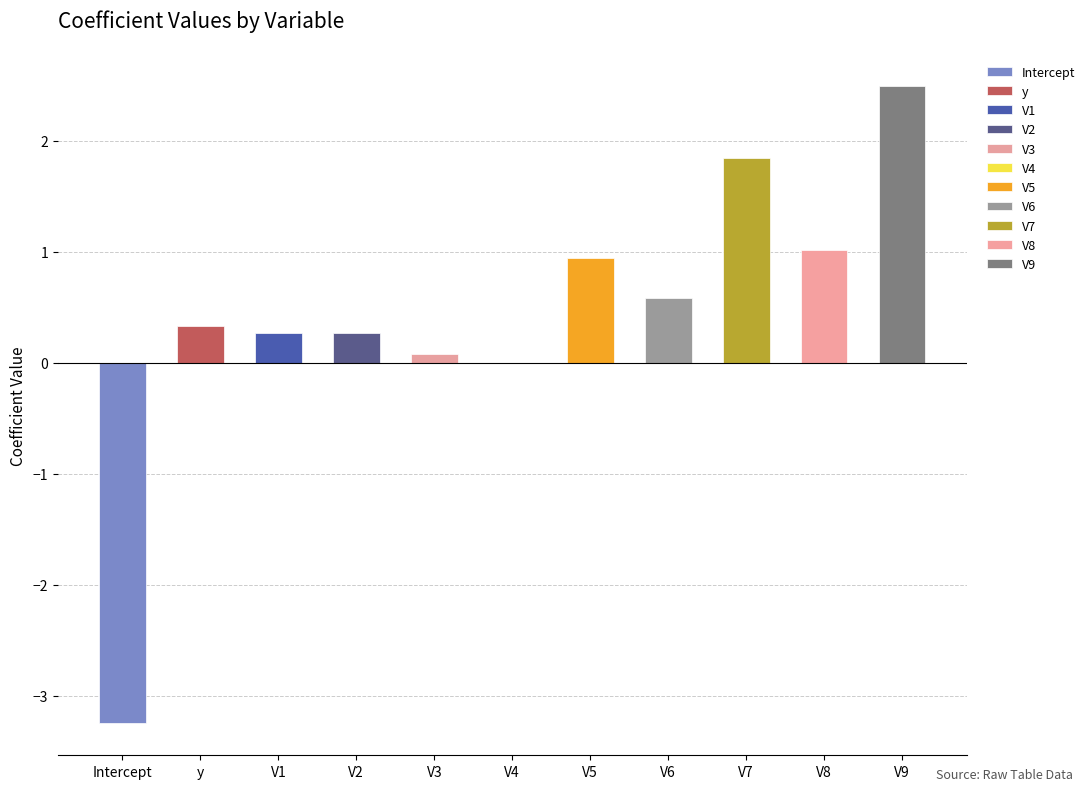

What is the label of the 11th bar from the left?

V9